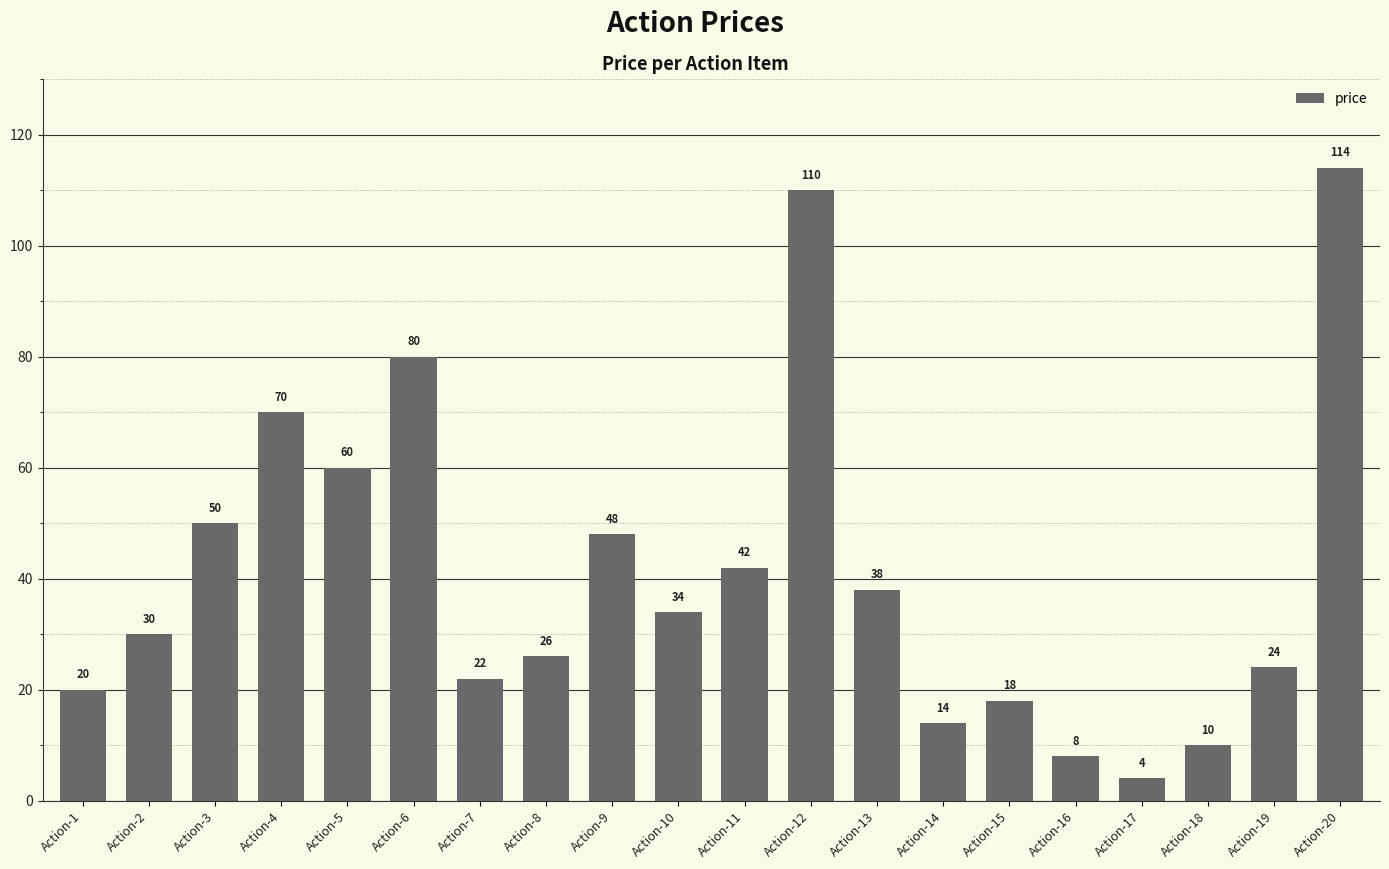

Where is the data nearest to the value 59?

Action-5